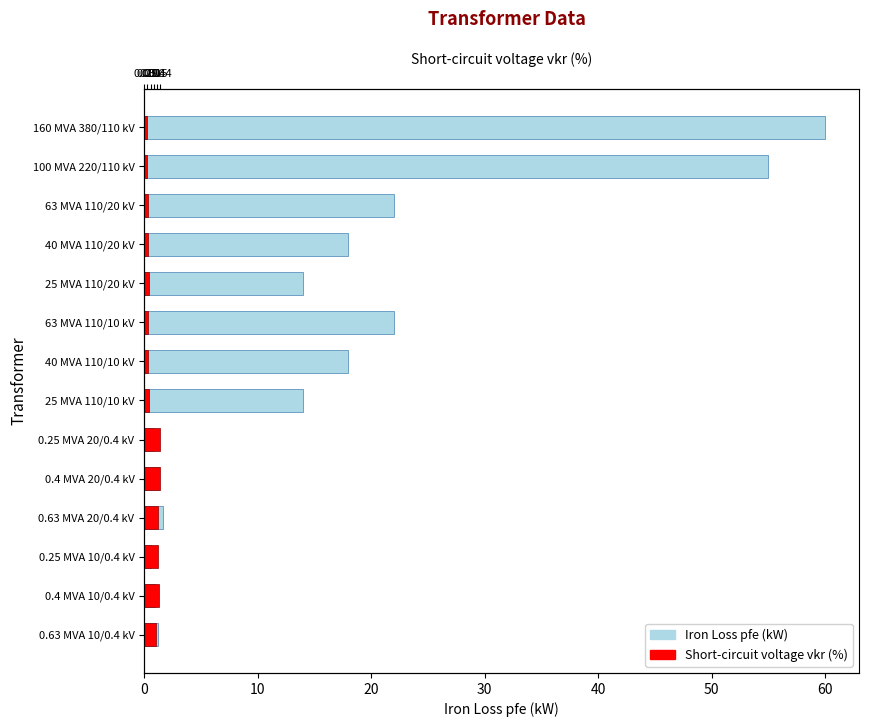

List the series in order of their overall mean, lowest first.

Short-circuit voltage vkr (%), Iron Loss pfe (kW)